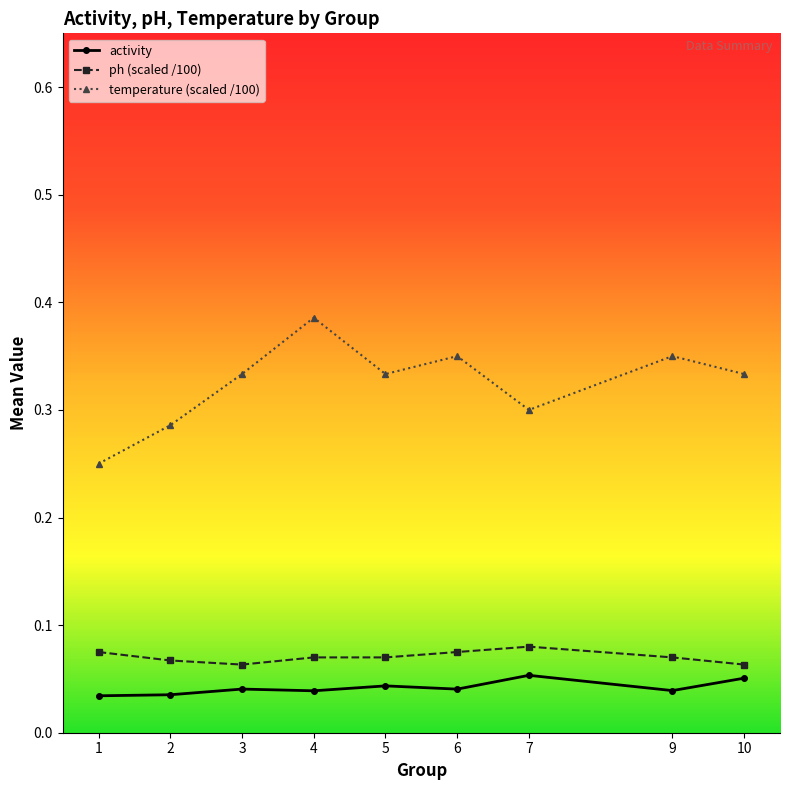

Which series has the largest total across all categories?

temperature (scaled /100)